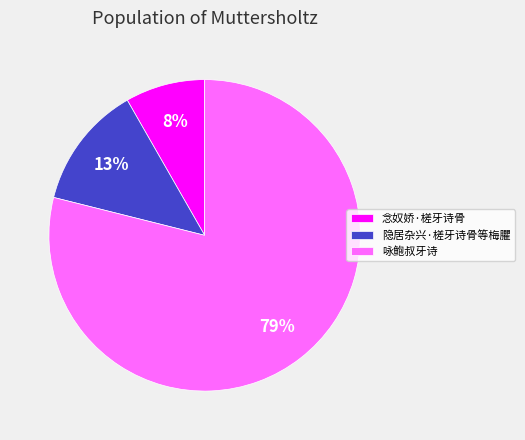

Is the sum of 隐居杂兴·槎牙诗骨等梅臞 and 念奴娇·槎牙诗骨 greater than half?

No